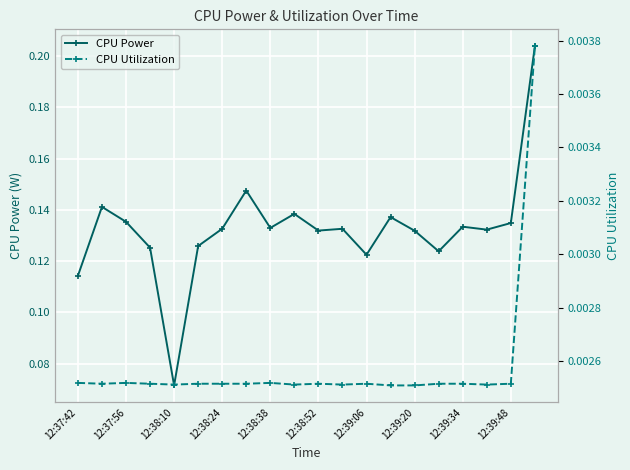

Rank the series by their maximum value, from highest to lowest.

CPU Power, CPU Utilization